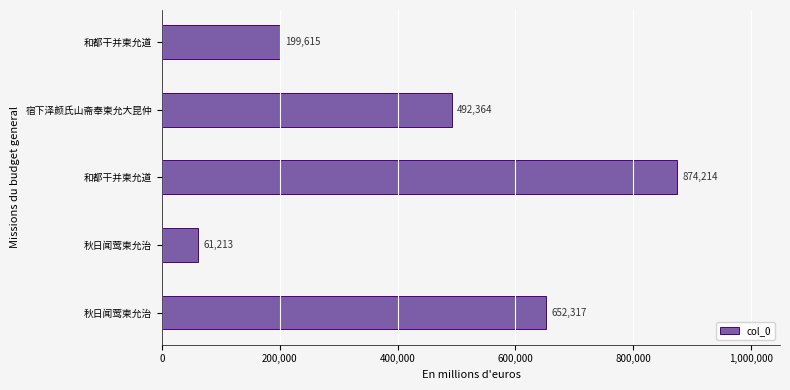

What is the sum of all values?

2279723